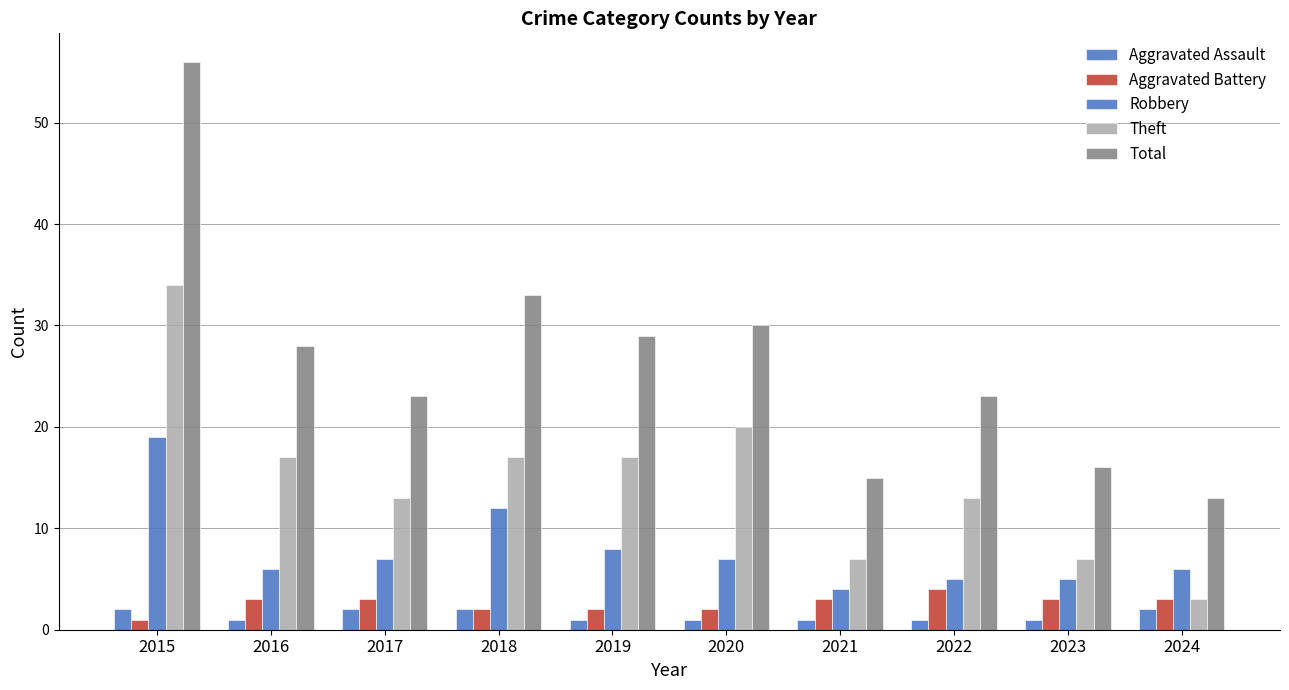

True or false: Aggravated Battery has a value of 3 at 2020.

False